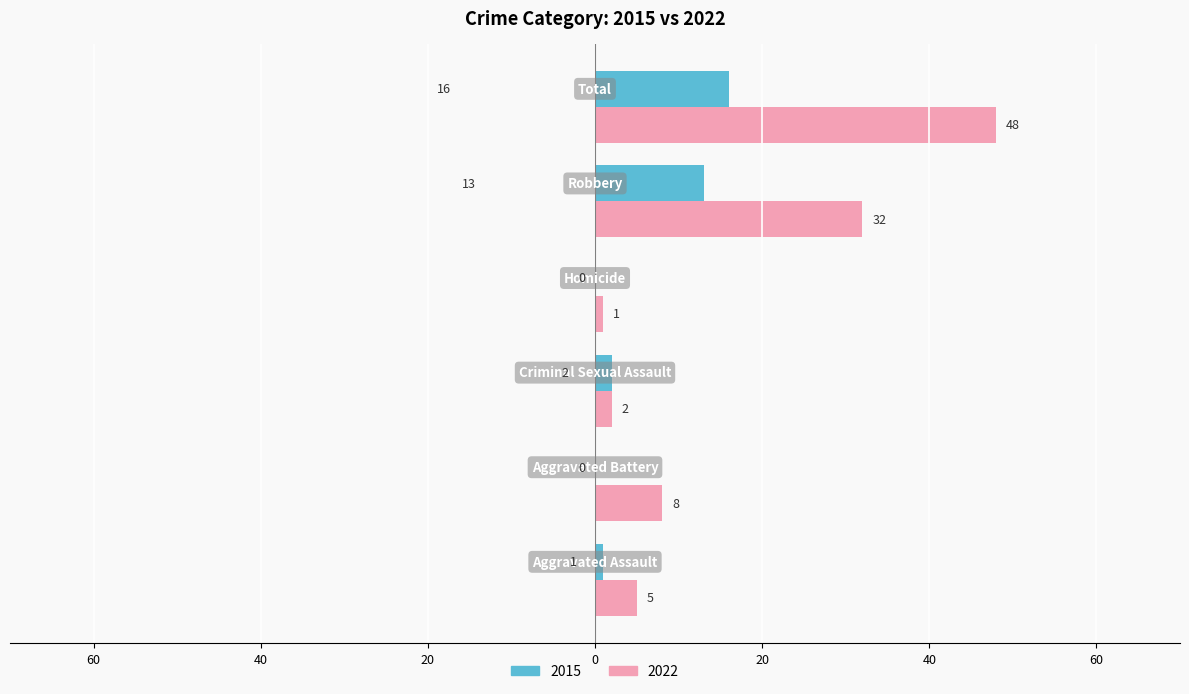

What are all the series names shown in the legend?

2015, 2022